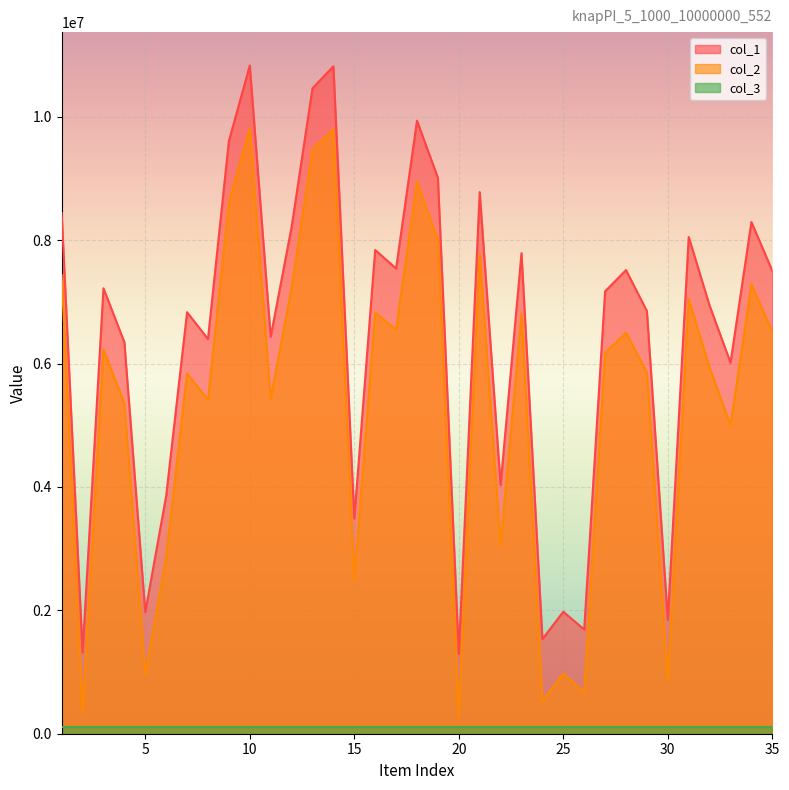

What is the difference between the maximum and minimum values in the col_1 series?

9538822.0